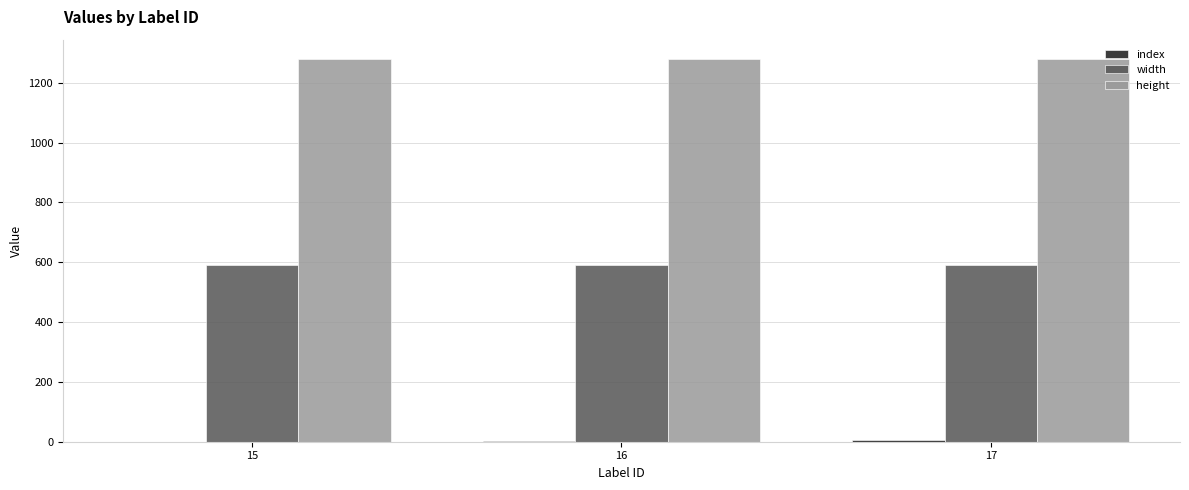

What is the sum of all width values?

1770.0